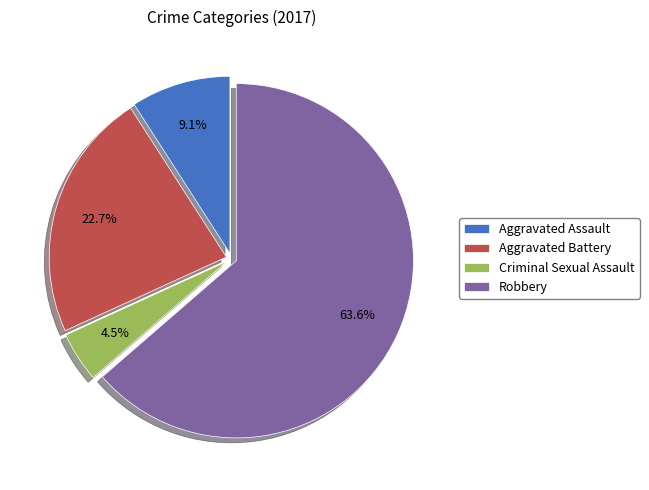

Count the number of slices in the pie.

4